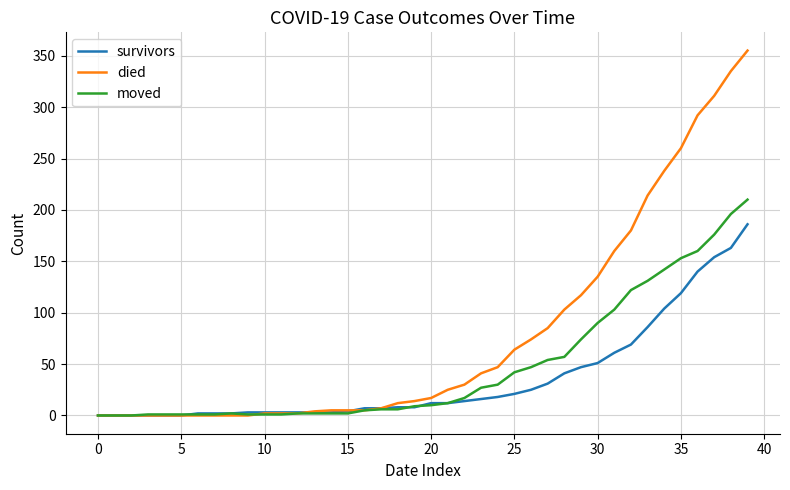

Rank the series by their maximum value, from lowest to highest.

survivors, moved, died